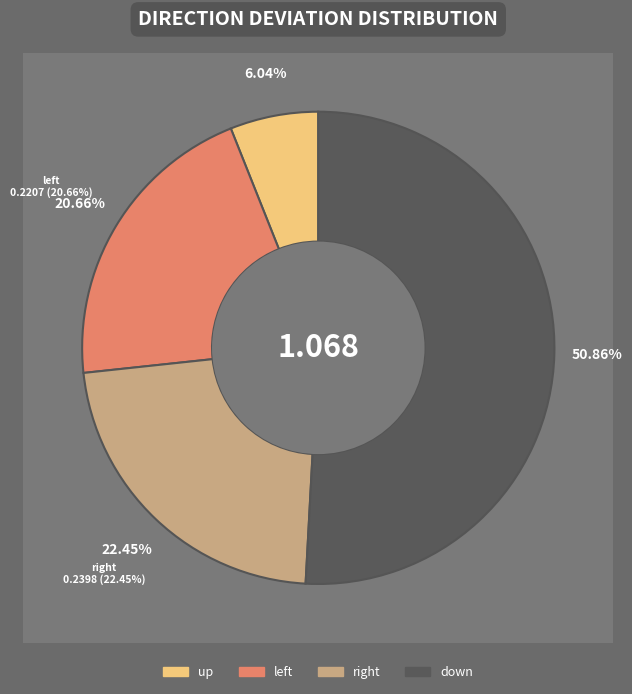

Which category has the smallest portion of the pie?

up